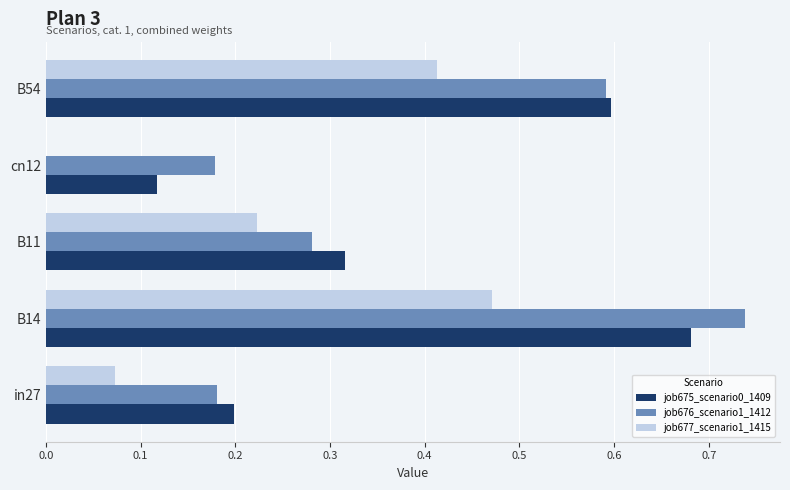

Is it true that job677_scenario1_1415 equals 0.1 at B11?

False